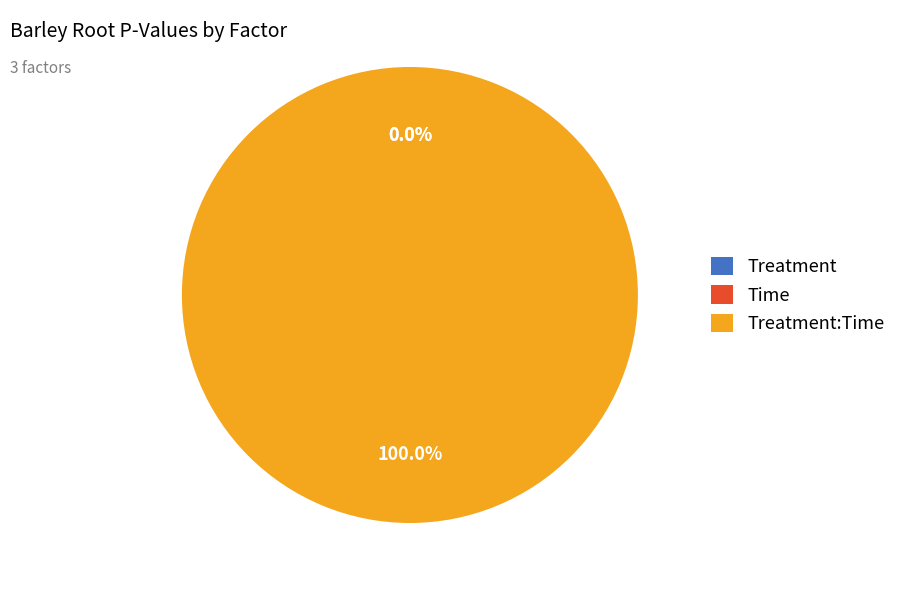

Between Treatment:Time and Treatment, which is larger?

Treatment:Time